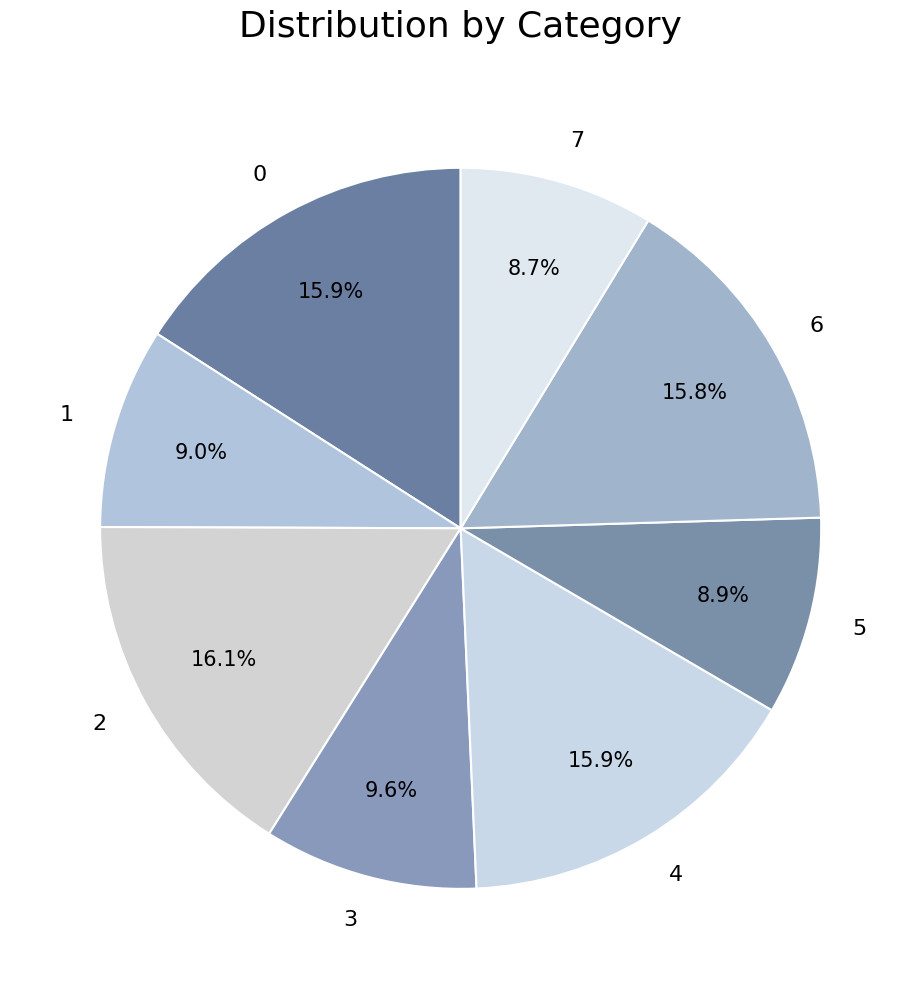

True or false: 6 accounts for 29% of the total.

False